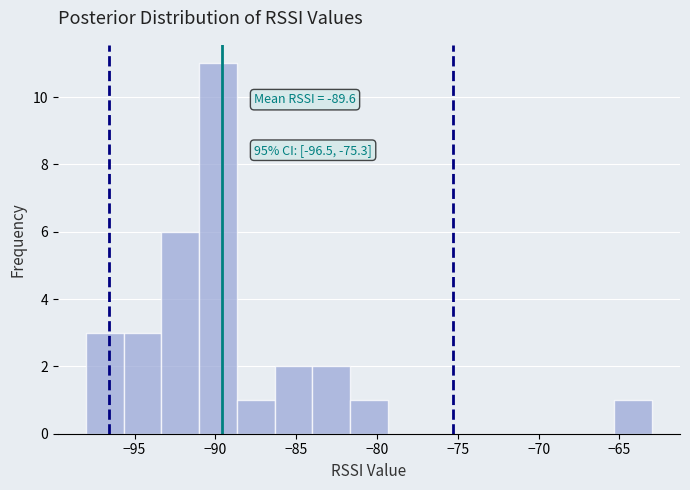

Over which range of the x-axis is the bar tallest?

-91.0 to -88.5